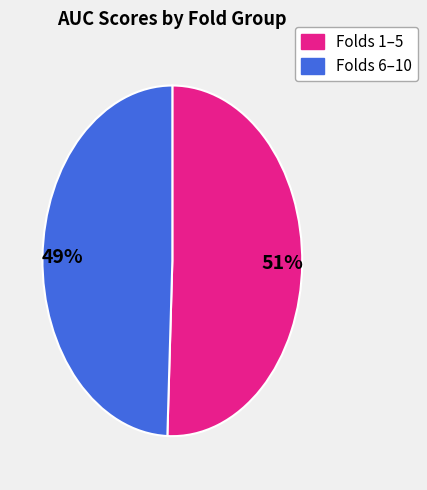

Does any single category account for the majority?

Yes